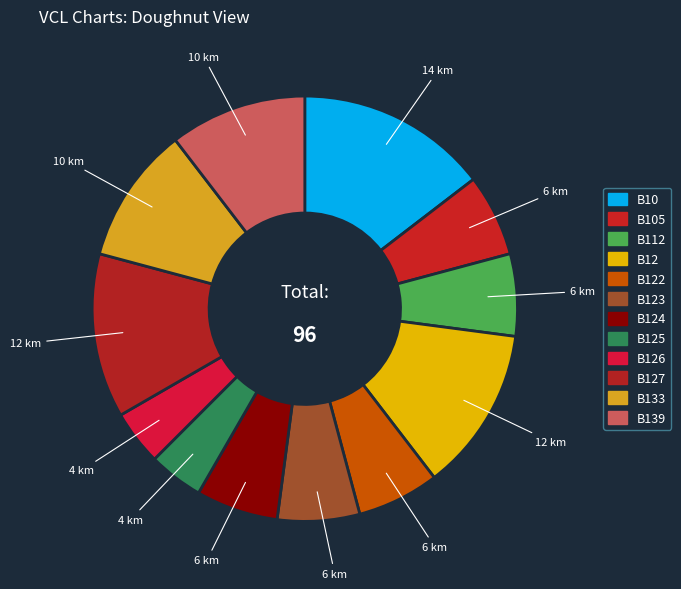

Which category has the biggest portion of the pie?

B10